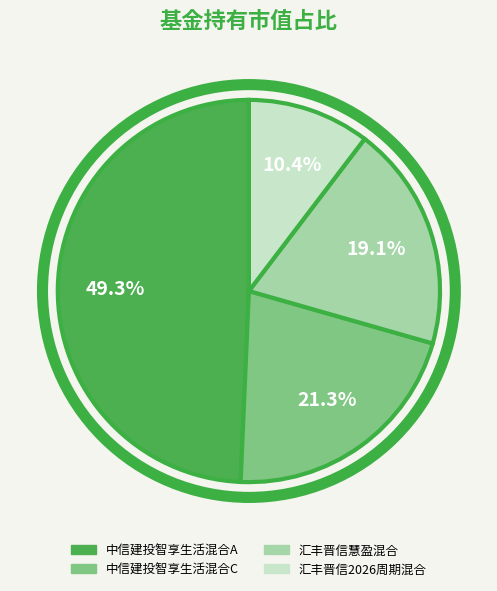

True or false: 汇丰晋信2026周期混合 accounts for 15% of the total.

False